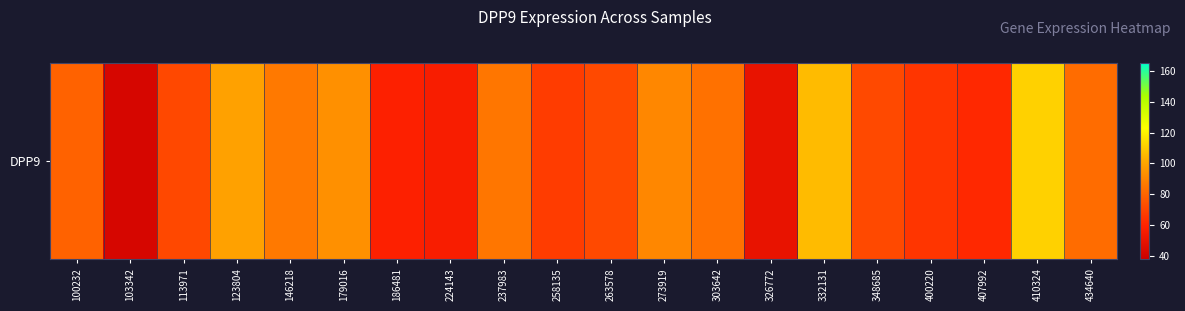

The value at 273919 is 63.0. True or false?

False